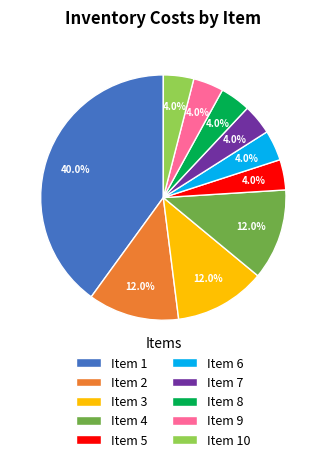

Combined, what portion of the pie is Item 5 and Item 9?

8.0%